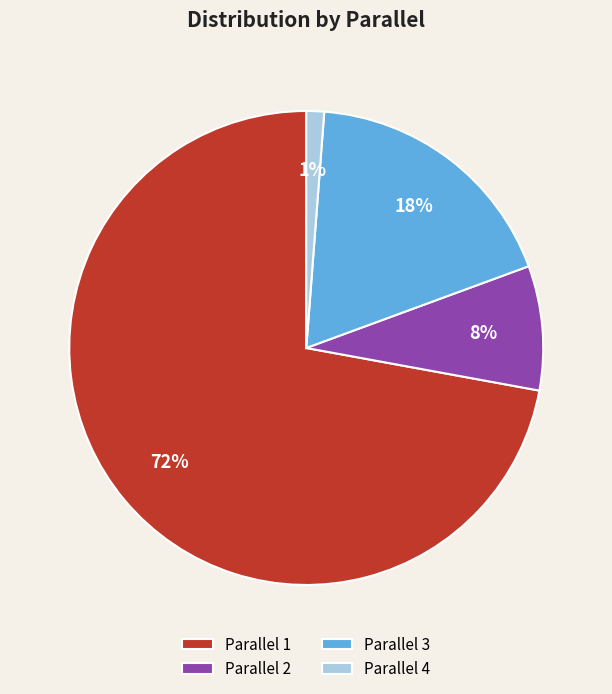

Does any single category account for the majority?

Yes